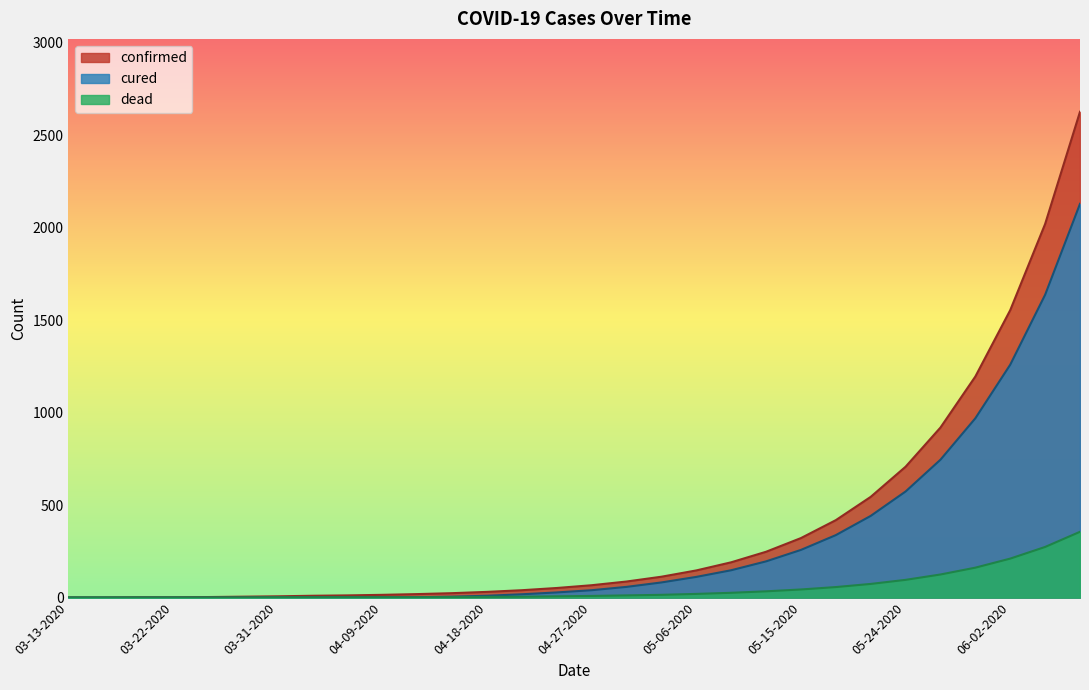

What is the difference between the confirmed values at 06-05-2020 and 05-06-2020?

1874